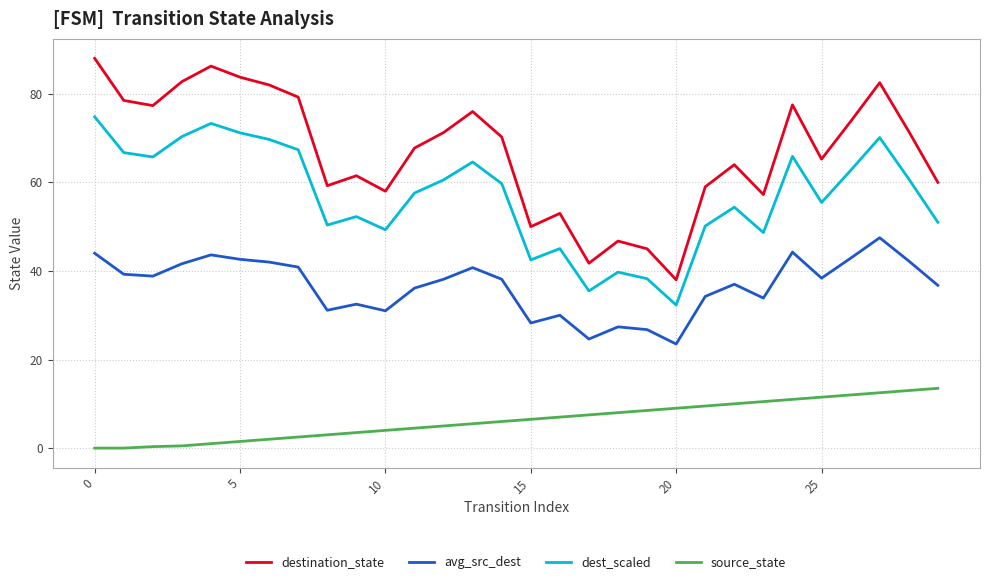

True or false: dest_scaled and destination_state cross at least once.

False